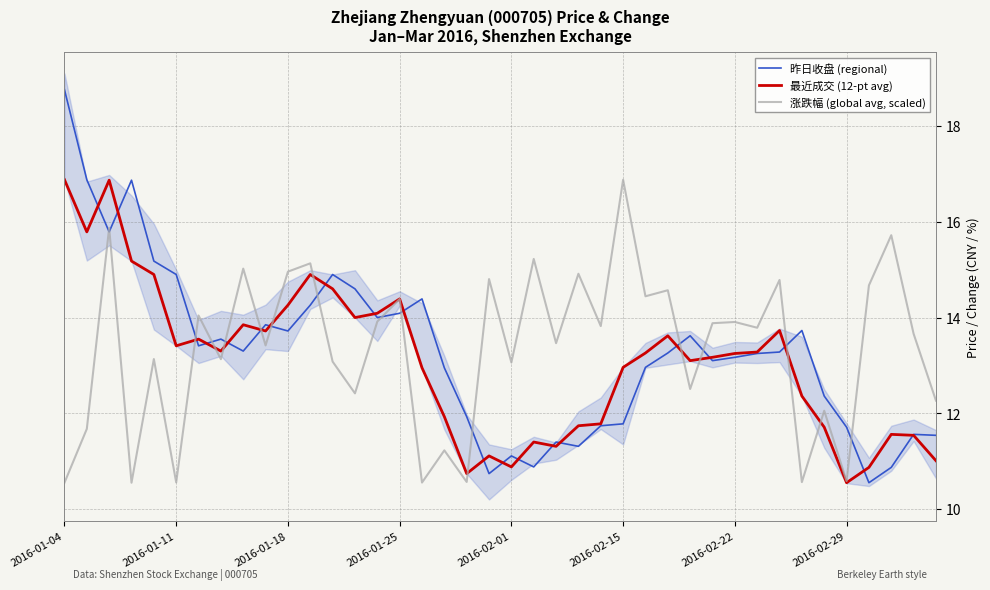

After their last crossing, which series has the higher values: 涨跌幅 (global avg, scaled) or 最近成交 (12-pt avg)?

涨跌幅 (global avg, scaled)